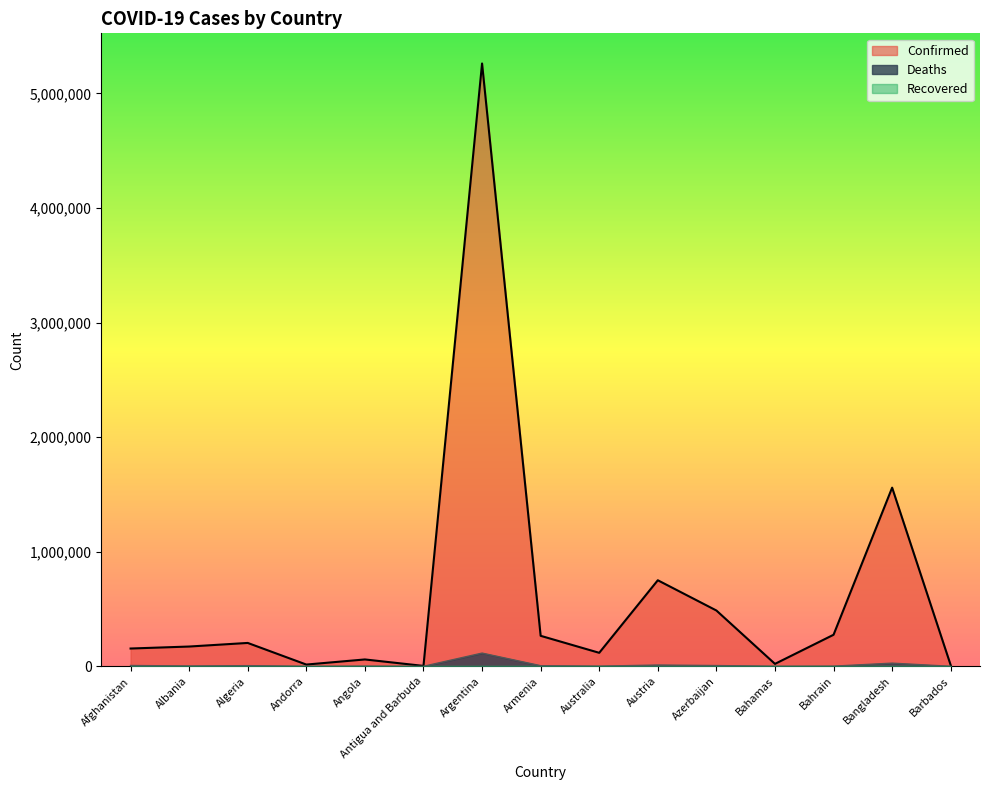

At which category is the sum across all series the highest?

Argentina